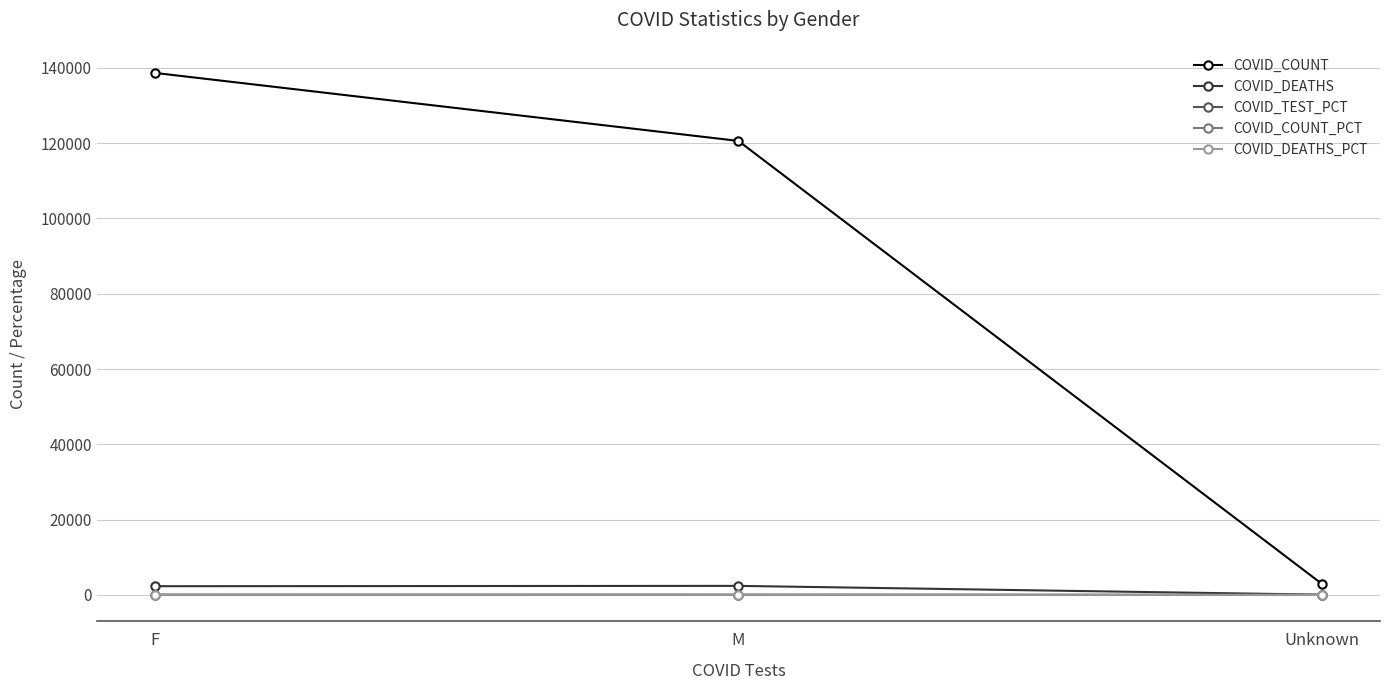

What is the total value across all series at Unknown?

3042.1